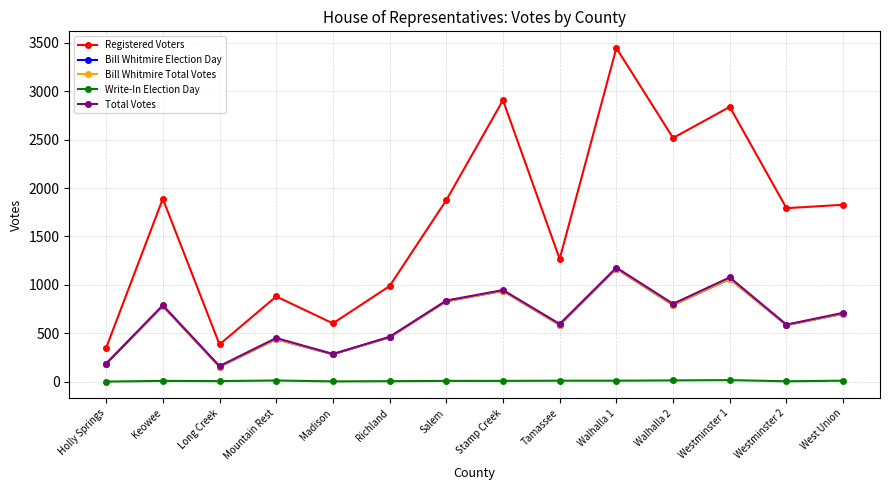

Reading left to right, what are all the values shown in this chart?

Registered Voters: Holly Springs=348	Keowee=1889	Long Creek=384	Mountain Rest=880	Madison=602	Richland=987	Salem=1874	Stamp Creek=2907	Tamassee=1267	Walhalla 1=3446	Walhalla 2=2517	Westminster 1=2838	Westminster 2=1792	West Union=1827
Bill Whitmire Election Day: Holly Springs=185	Keowee=781	Long Creek=155	Mountain Rest=439	Madison=283	Richland=458	Salem=830	Stamp Creek=938	Tamassee=586	Walhalla 1=1168	Walhalla 2=791	Westminster 1=1061	Westminster 2=585	West Union=701
Bill Whitmire Total Votes: Holly Springs=185	Keowee=781	Long Creek=155	Mountain Rest=439	Madison=283	Richland=458	Salem=830	Stamp Creek=938	Tamassee=586	Walhalla 1=1168	Walhalla 2=791	Westminster 1=1061	Westminster 2=585	West Union=701
Write-In Election Day: Holly Springs=1	Keowee=8	Long Creek=6	Mountain Rest=12	Madison=3	Richland=5	Salem=8	Stamp Creek=8	Tamassee=10	Walhalla 1=10	Walhalla 2=13	Westminster 1=16	Westminster 2=4	West Union=10
Total Votes: Holly Springs=186	Keowee=789	Long Creek=161	Mountain Rest=451	Madison=286	Richland=463	Salem=838	Stamp Creek=946	Tamassee=596	Walhalla 1=1178	Walhalla 2=804	Westminster 1=1077	Westminster 2=589	West Union=711